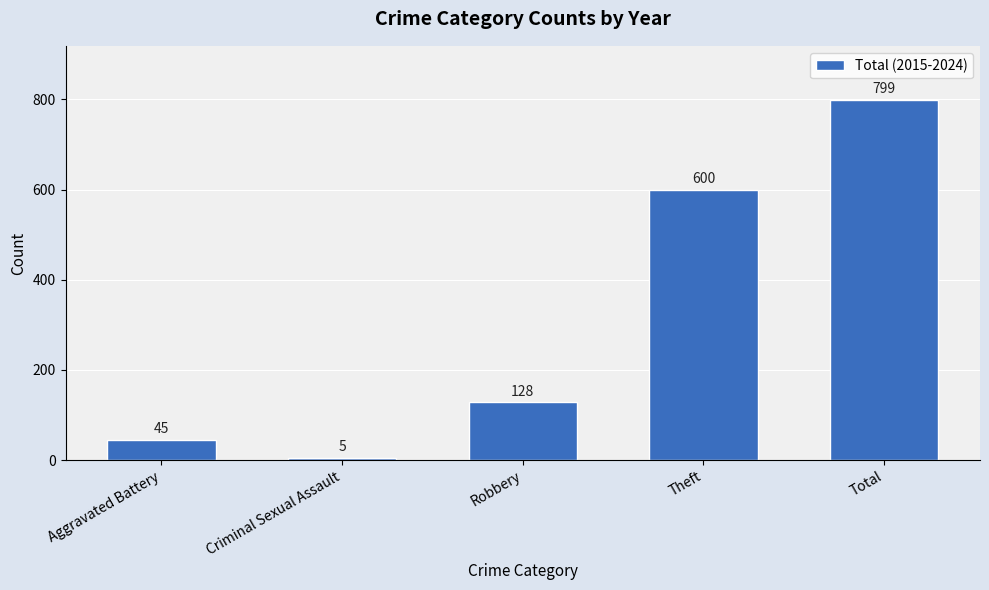

What is the label of the 1st bar from the left?

Aggravated Battery